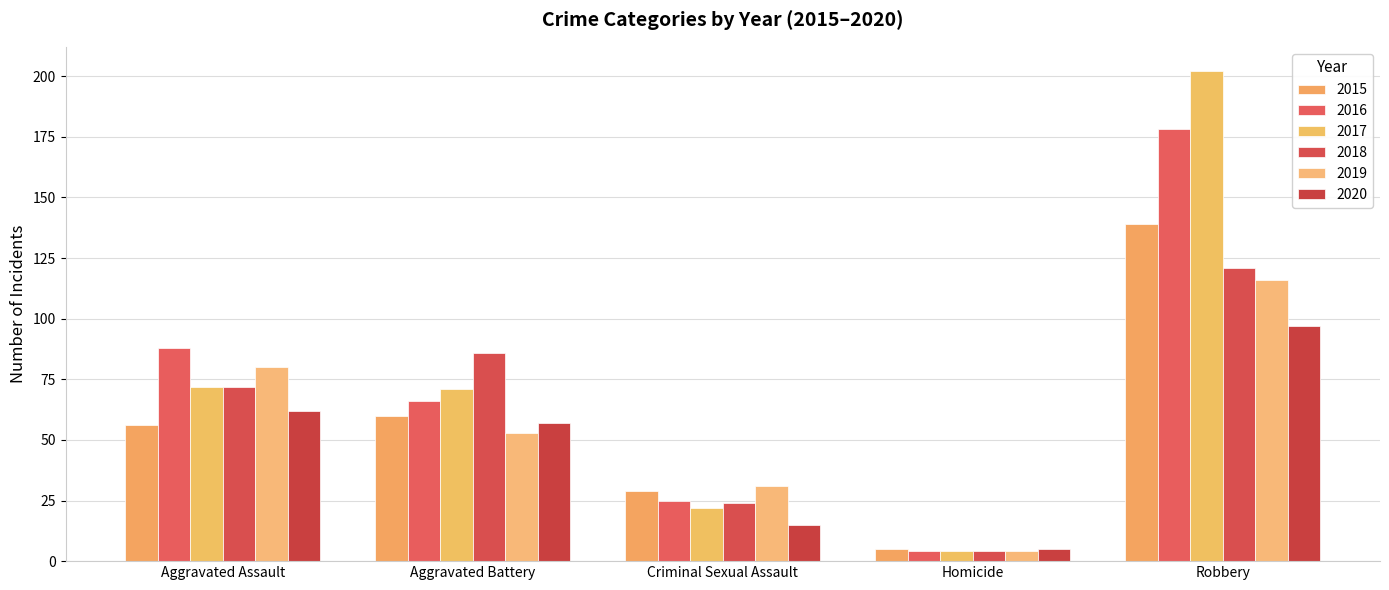

What is the greatest value displayed?

202